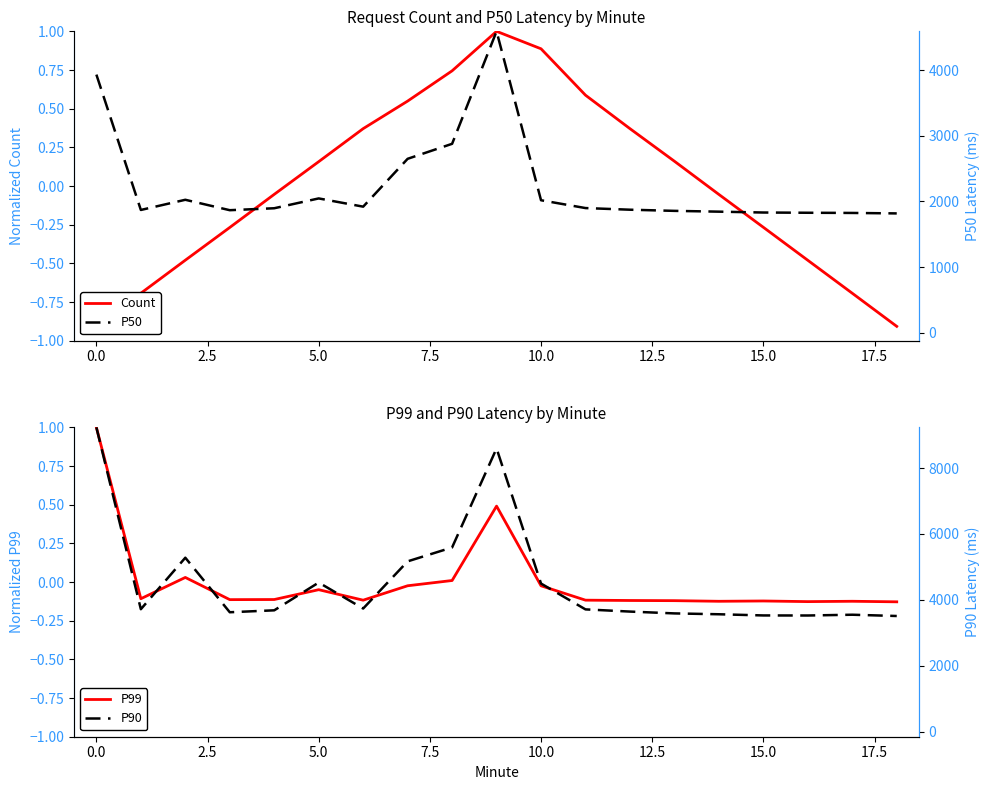

After their last crossing, which series has the higher values: P90 (normalized) or P99 (normalized)?

P99 (normalized)